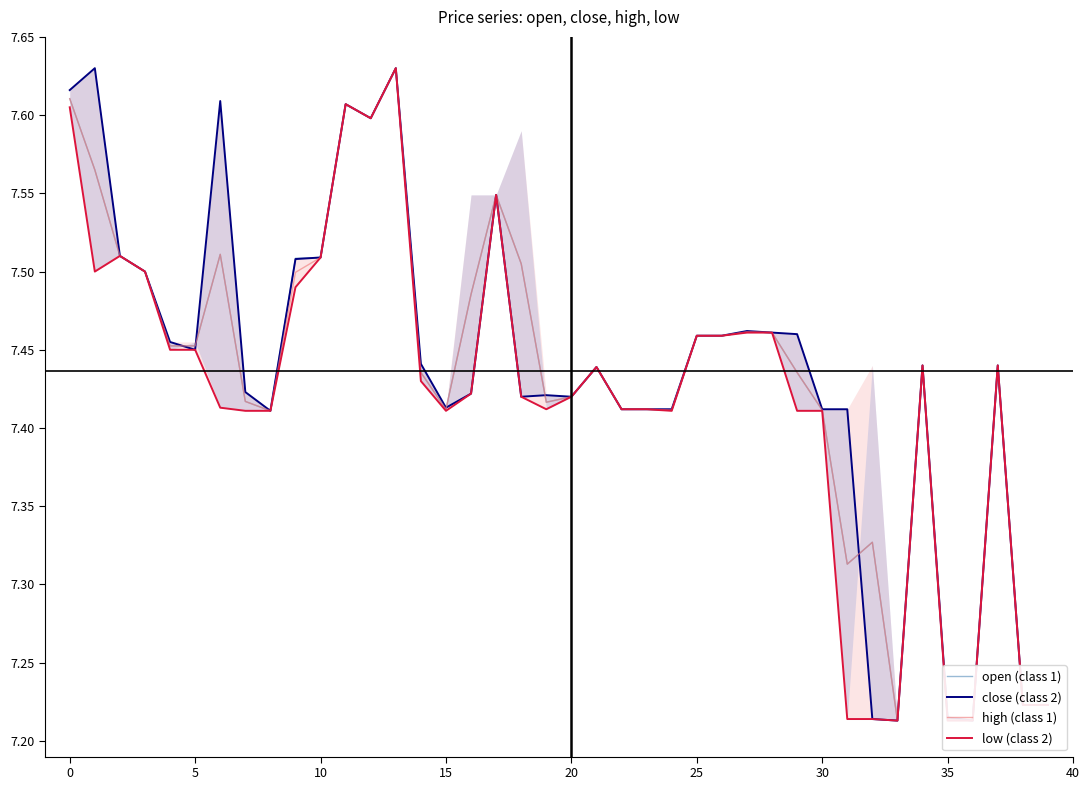

What is the total value across all series at 20?

29.8